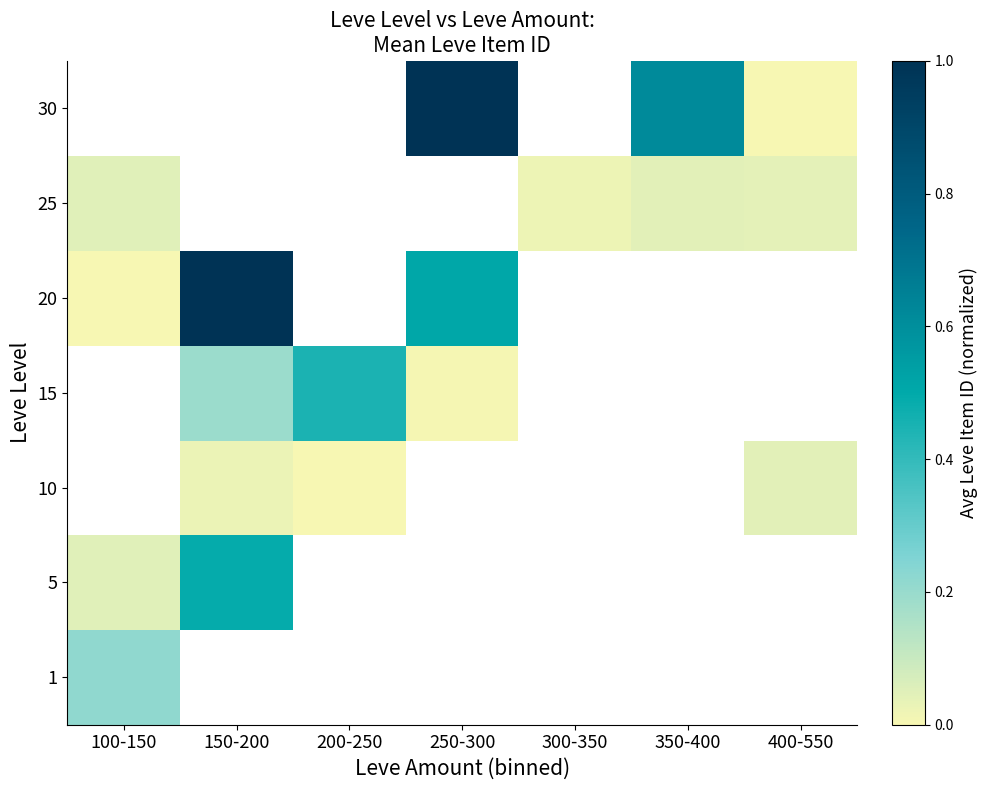

What value does the 30 series have at 350-400?

0.6